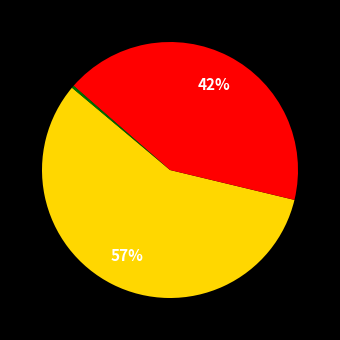

What is the smallest slice in the pie chart?

MSE